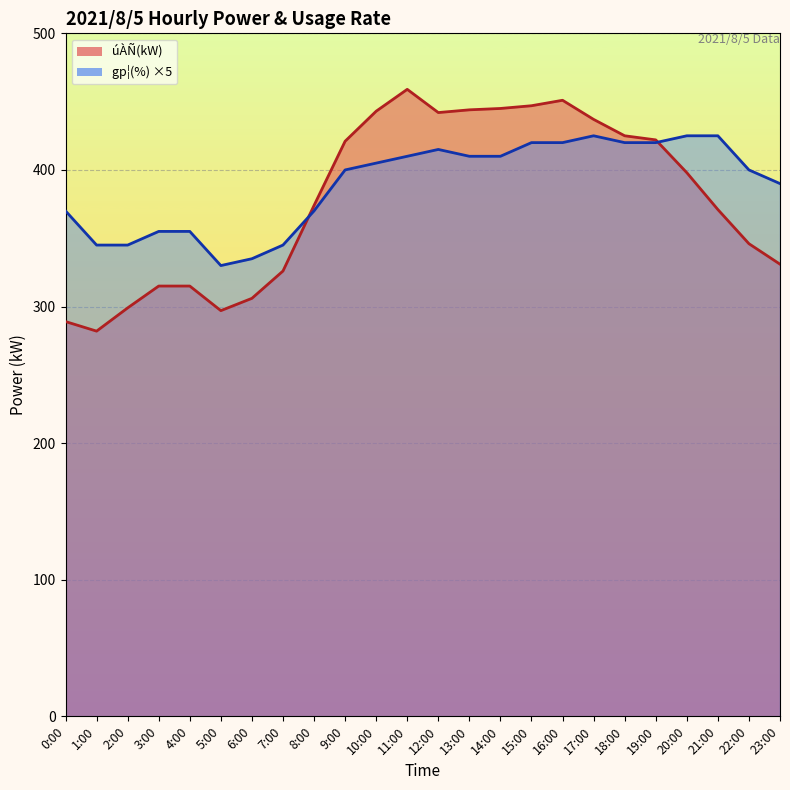

Reading left to right, list all the values displayed in this chart.

úÀÑ(kW): 0:00=289	1:00=282	2:00=299	3:00=315	4:00=315	5:00=297	6:00=306	7:00=326	8:00=374	9:00=421	10:00=443	11:00=459	12:00=442	13:00=444	14:00=445	15:00=447	16:00=451	17:00=437	18:00=425	19:00=422	20:00=398	21:00=371	22:00=346	23:00=331
gp¦(%): 0:00=370	1:00=345	2:00=345	3:00=355	4:00=355	5:00=330	6:00=335	7:00=345	8:00=370	9:00=400	10:00=405	11:00=410	12:00=415	13:00=410	14:00=410	15:00=420	16:00=420	17:00=425	18:00=420	19:00=420	20:00=425	21:00=425	22:00=400	23:00=390